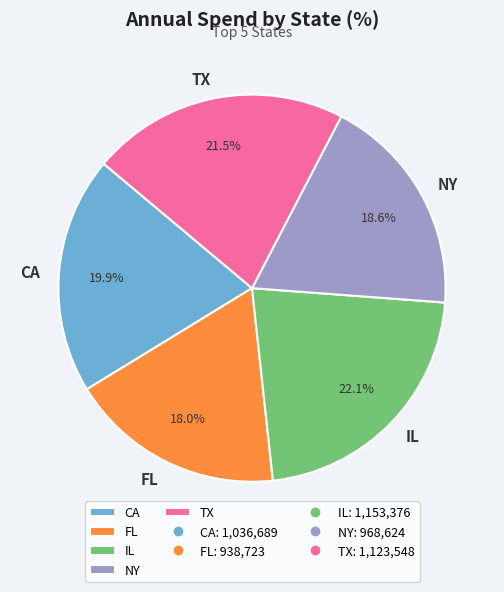

The CA slice represents 10% of the pie. True or false?

False